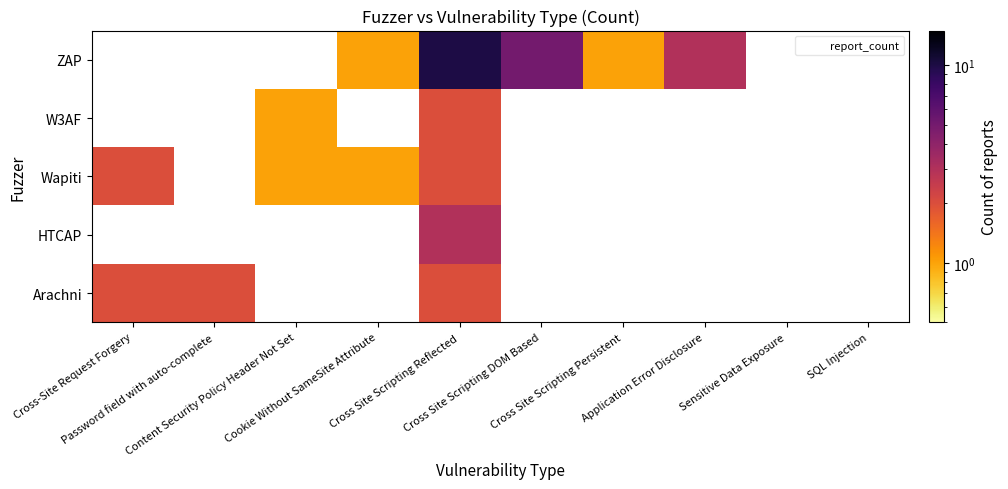

List the series in order of their peak value, lowest first.

Arachni, HTCAP, Wapiti, W3AF, ZAP